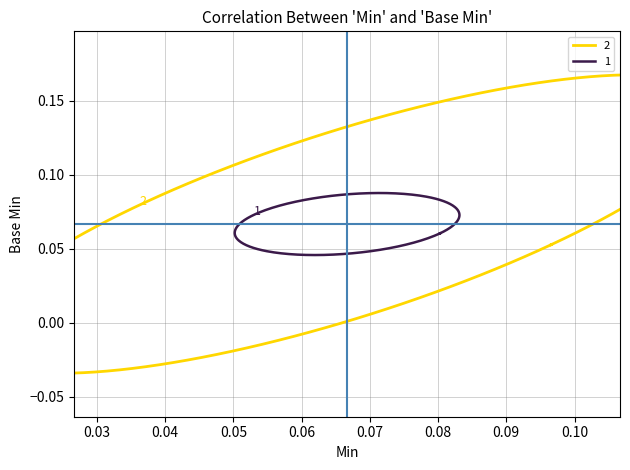

True or false: Base Min and Min cross at least once.

False